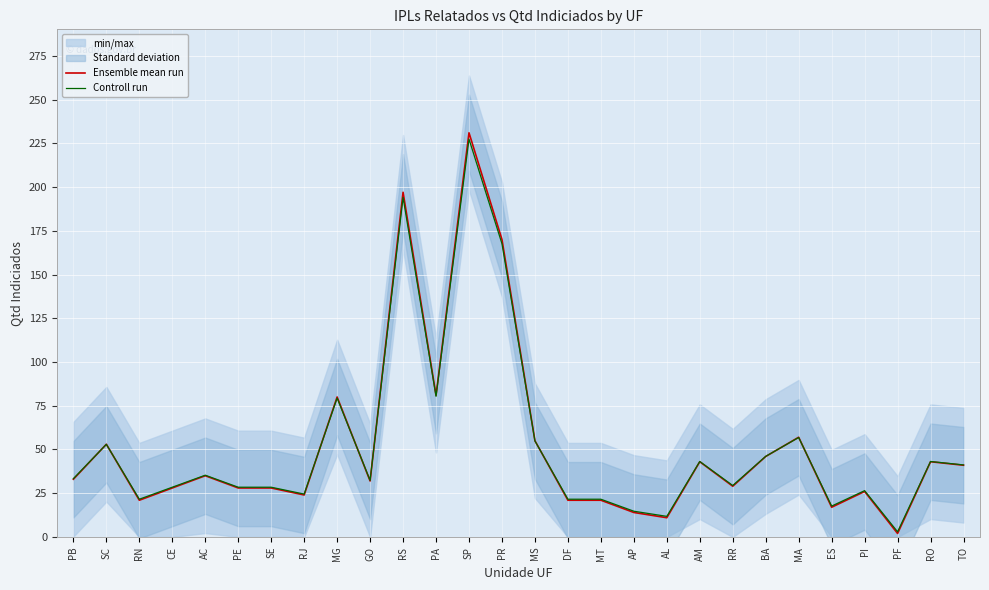

What is the total value across all series at RJ?

48.5